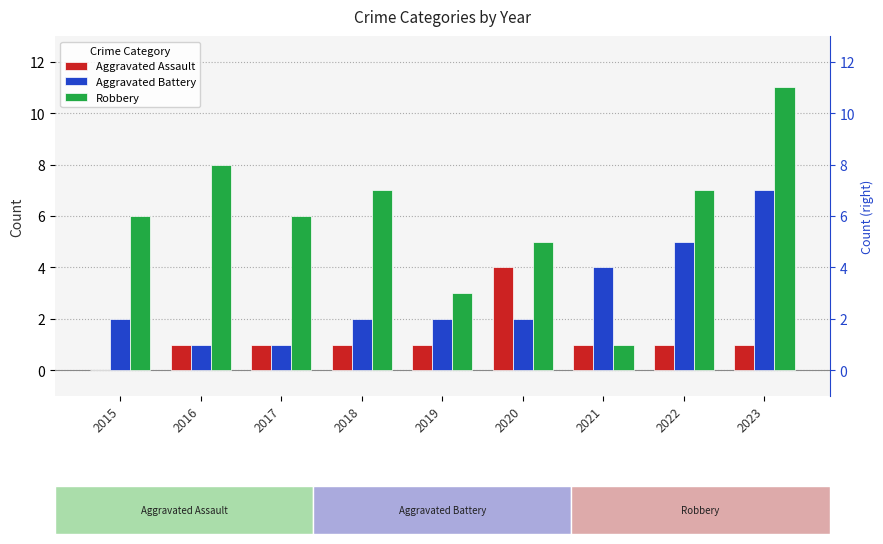

Does the chart contain stacked bars?

No